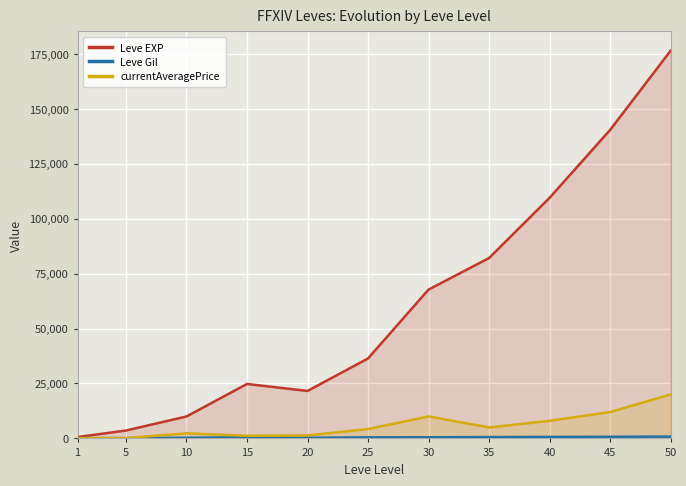

How many interior local valleys does the Leve Gil series have?

1